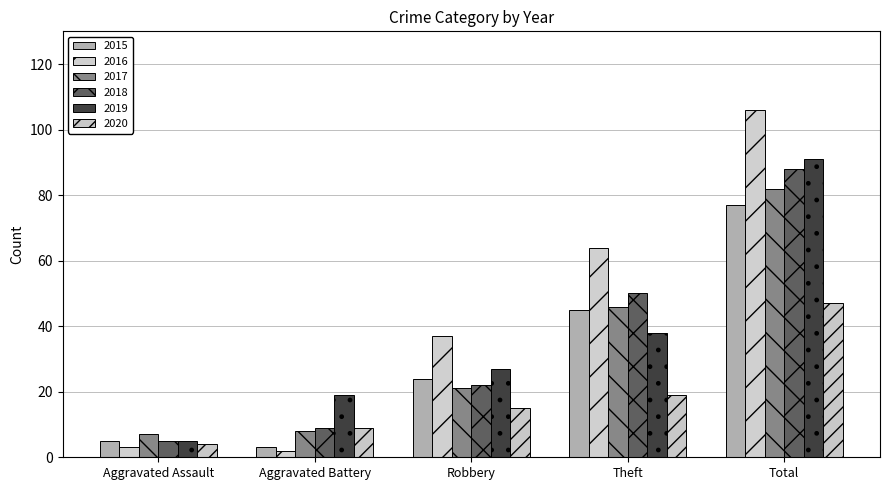

What is the difference between the 2020 values at Total and Theft?

28